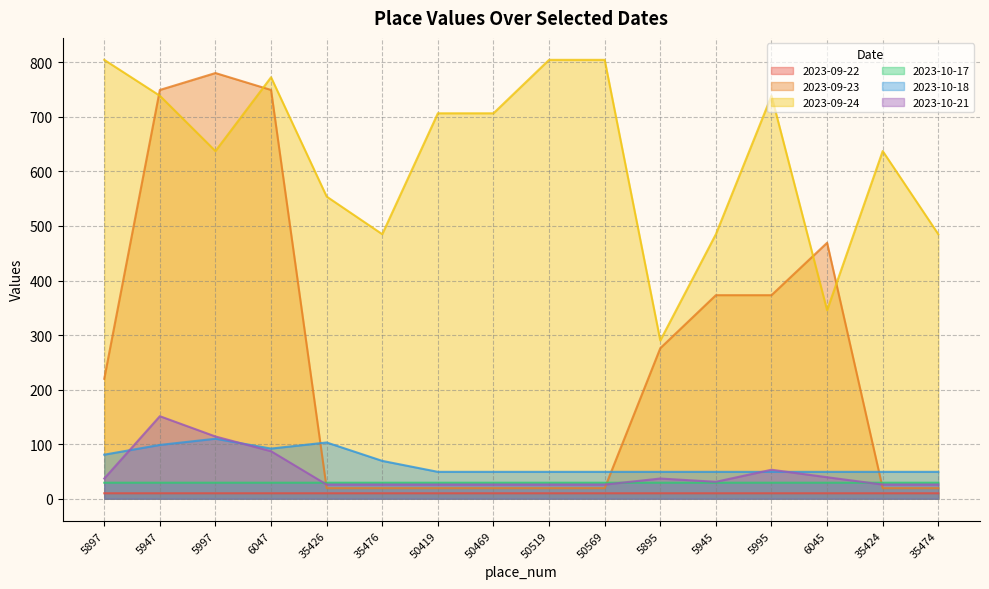

Is the value of 2023-09-23 at 50519 greater than the value of 2023-09-24 at 50569?

No